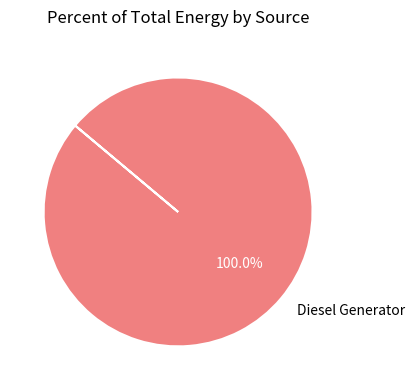

How many slices are in this pie chart?

1